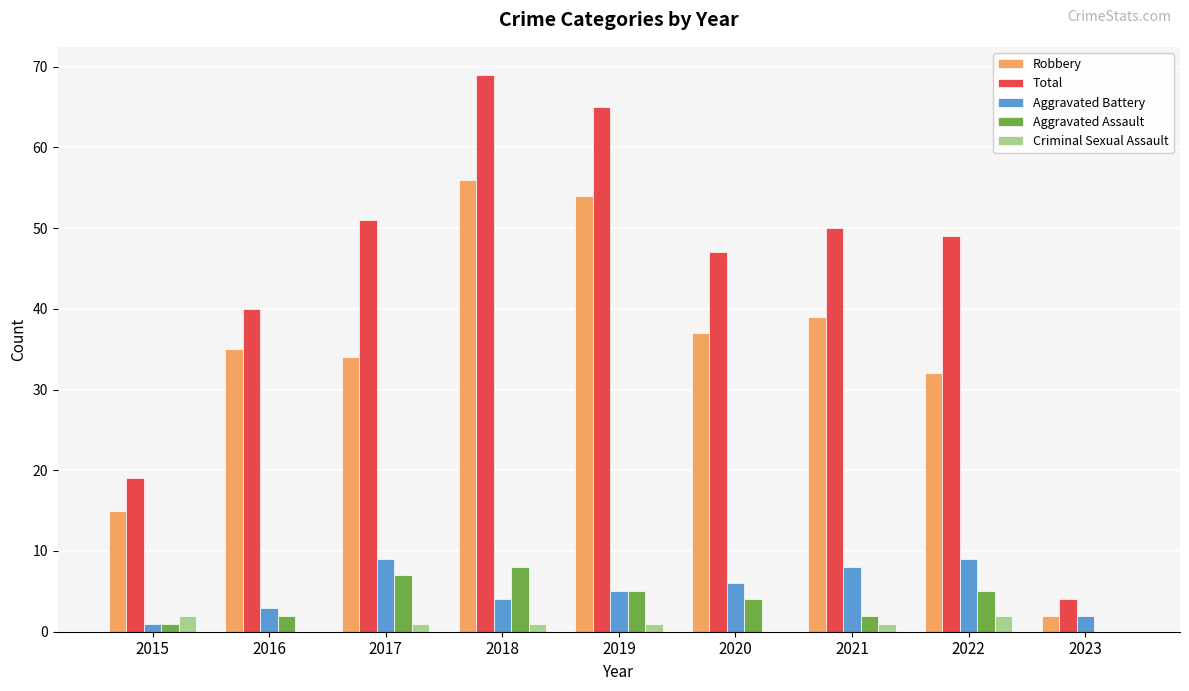

Which series changed the most between 2015 and 2020?

Total